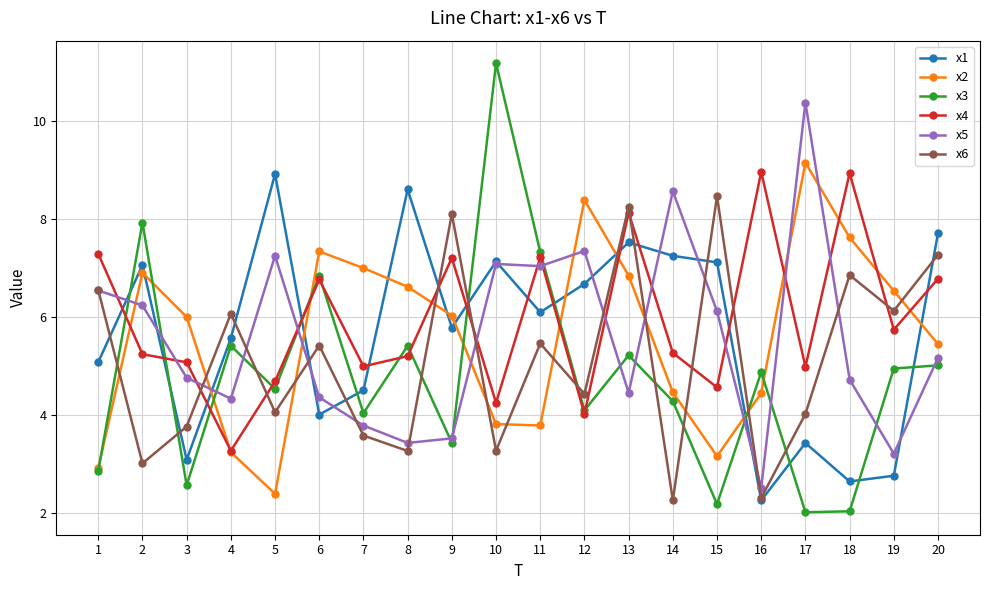

At which label does x5 reach its minimum?

16